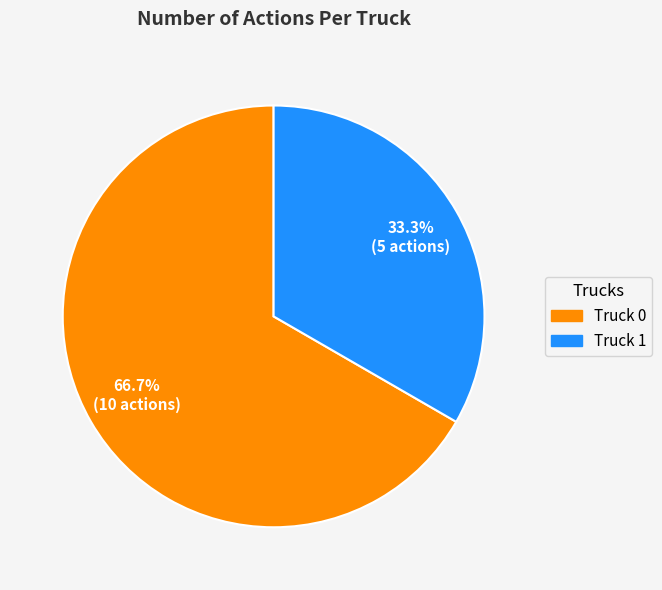

To the nearest percent, what is the difference between the largest and smallest slice percentages?

33%